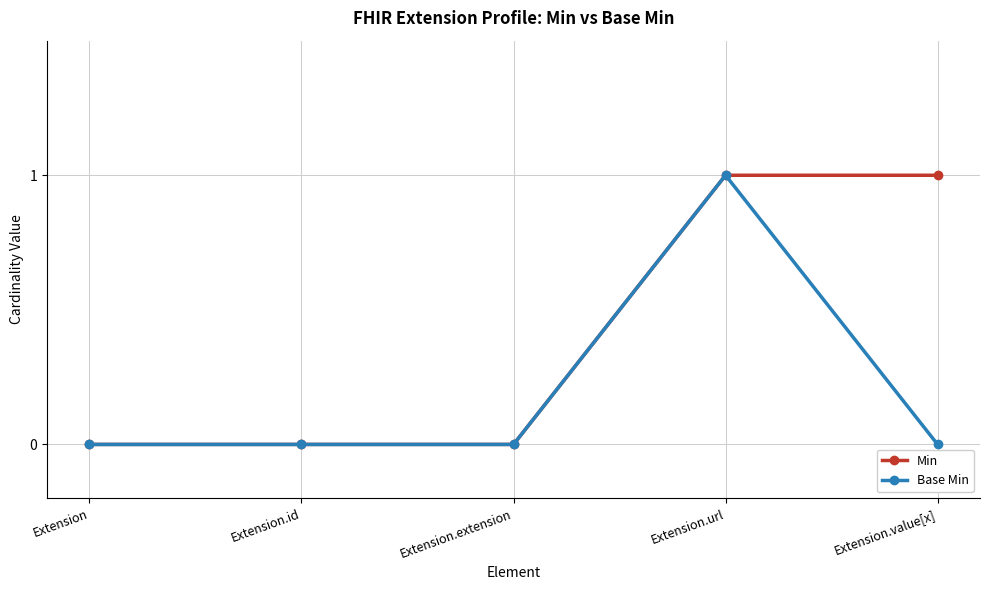

How many series are shown in this chart?

2